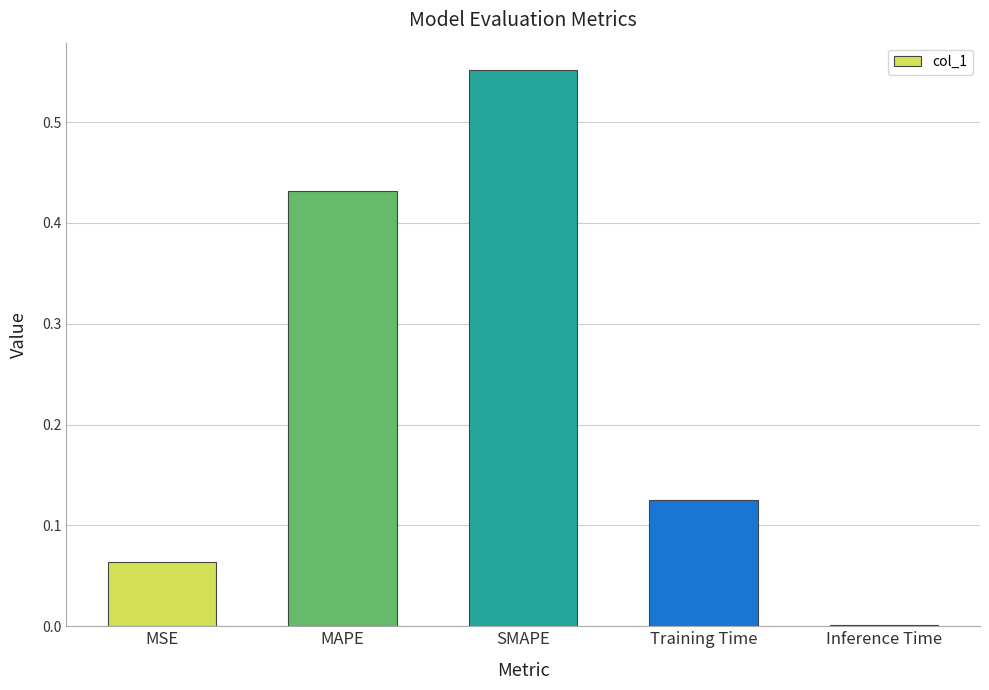

Which label corresponds to the largest value in the chart?

SMAPE